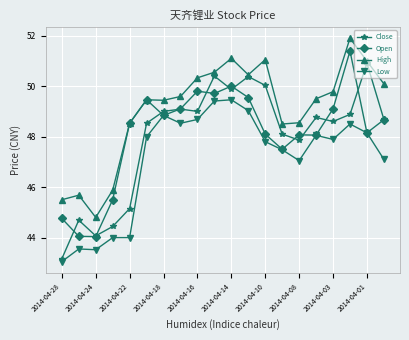

True or false: Close and Low cross at least once.

False